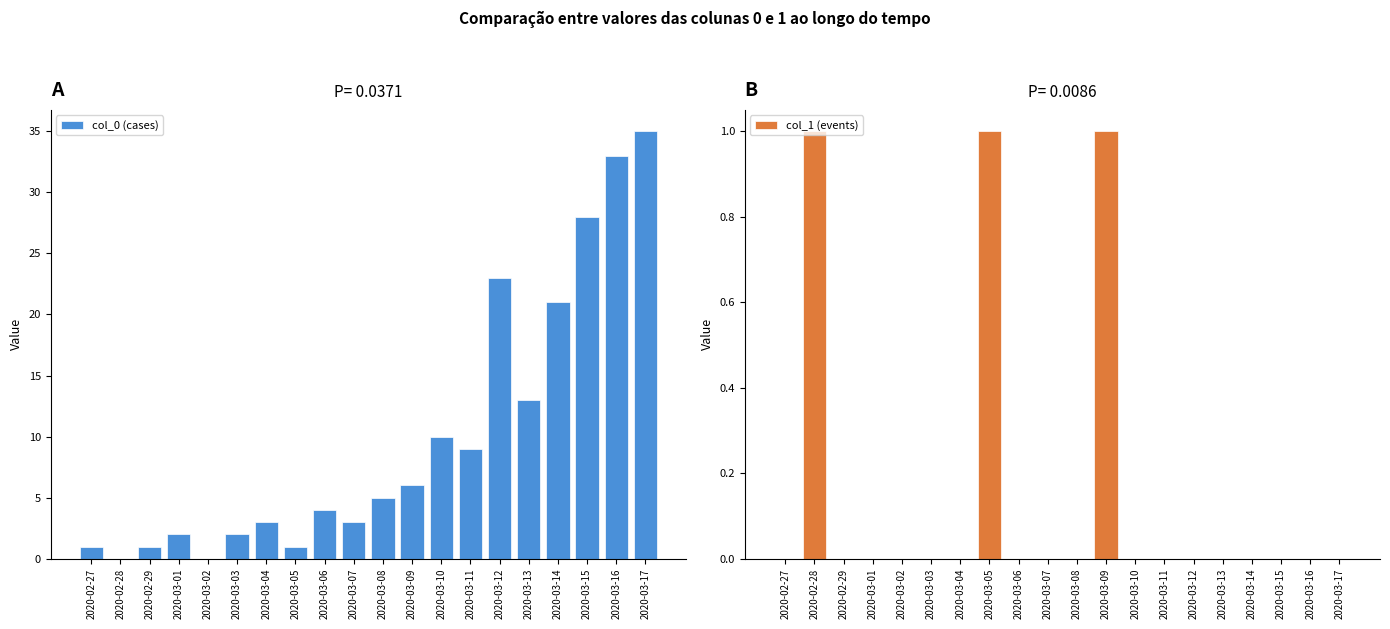

What are all the series names shown in the legend?

col_0 (cases), col_1 (events)